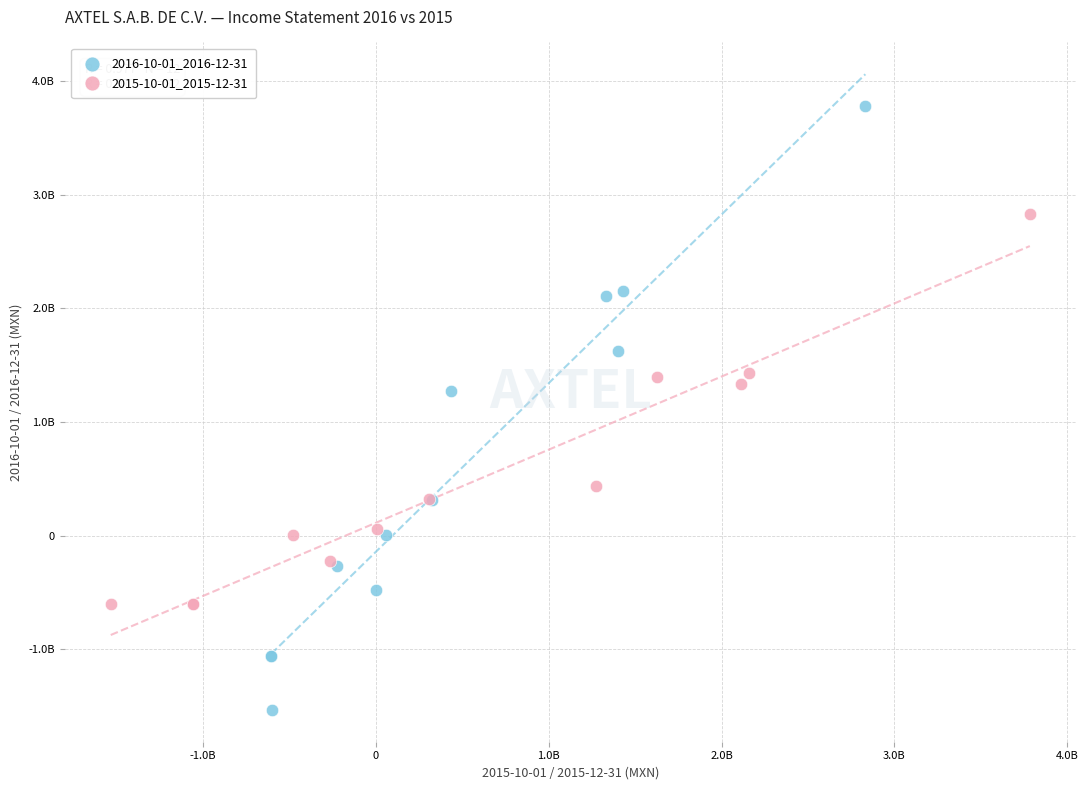

Which series has the largest Y range (max minus min)?

2016-10-01_2016-12-31